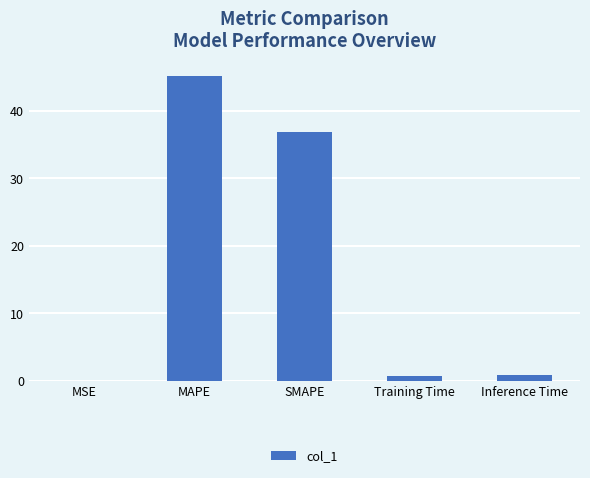

What is the greatest value displayed?

45.2